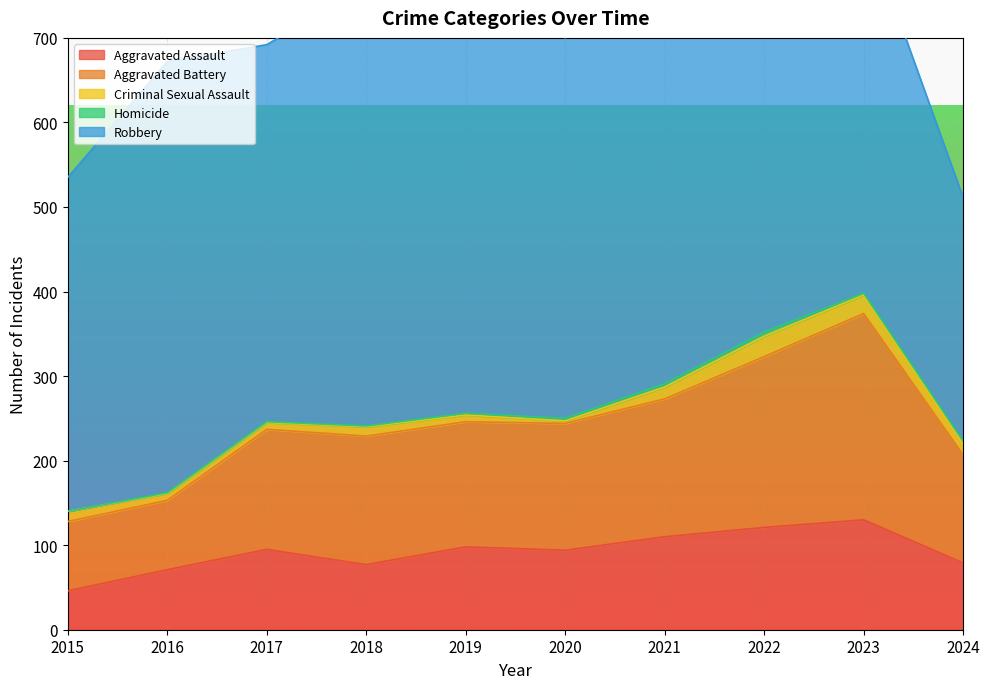

True or false: Aggravated Battery and Aggravated Assault cross at least once.

False